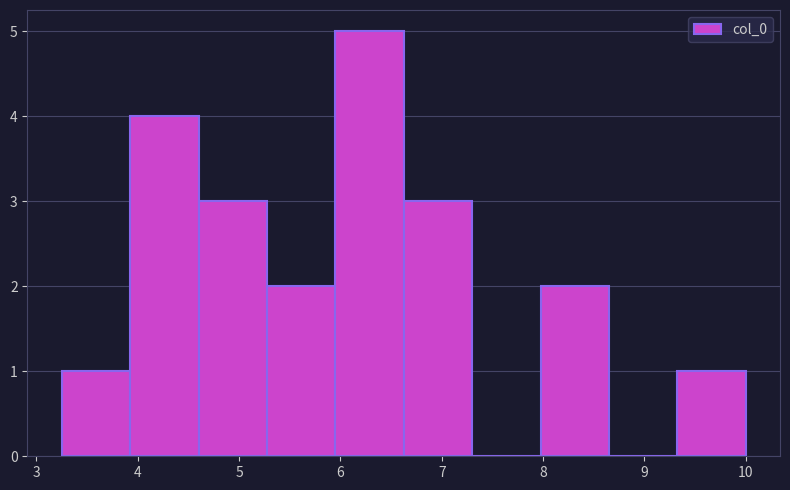

Which range on the x-axis has the tallest bar?

6.0 to 6.6